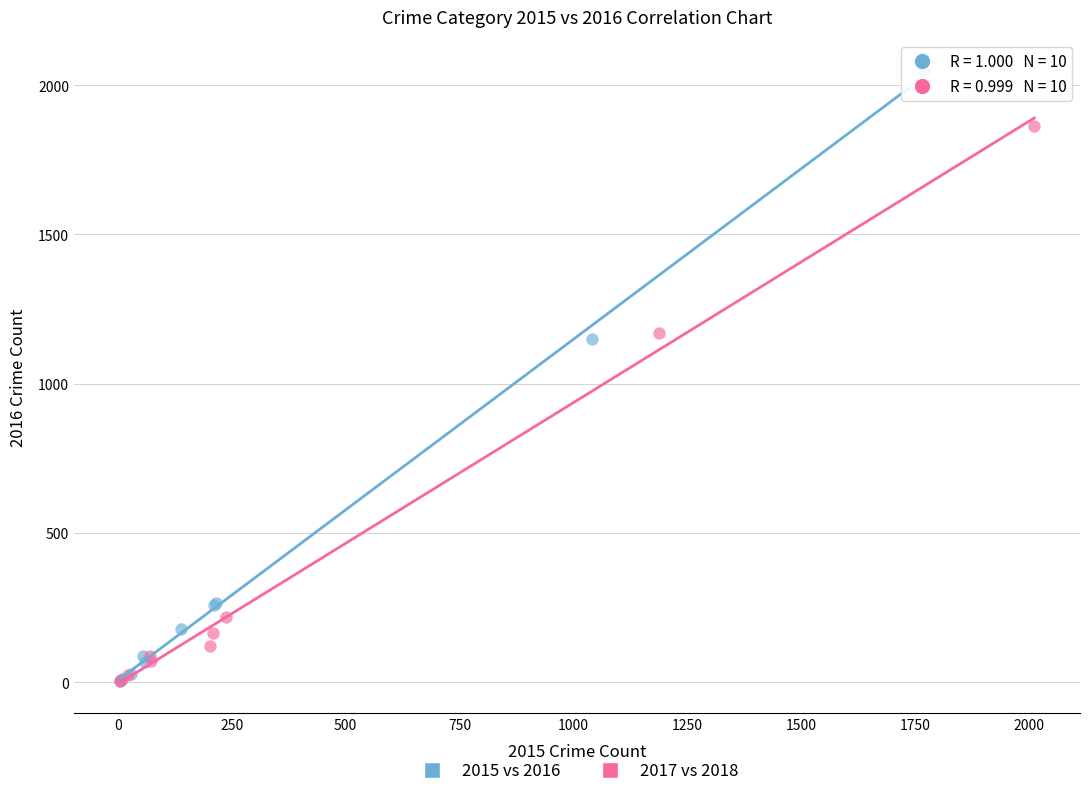

Which series contains the highest Y value?

2015 vs 2016